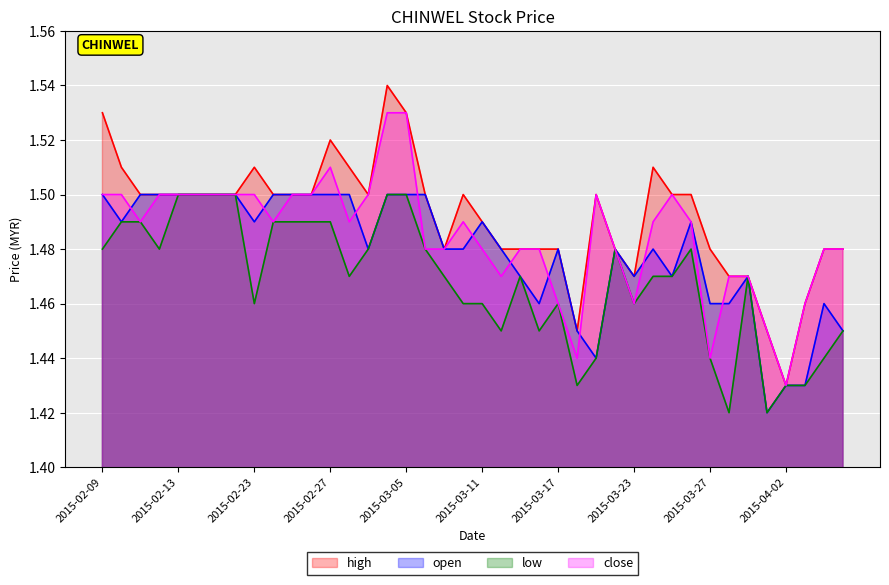

Count the high values in the range 1 to 2.

40